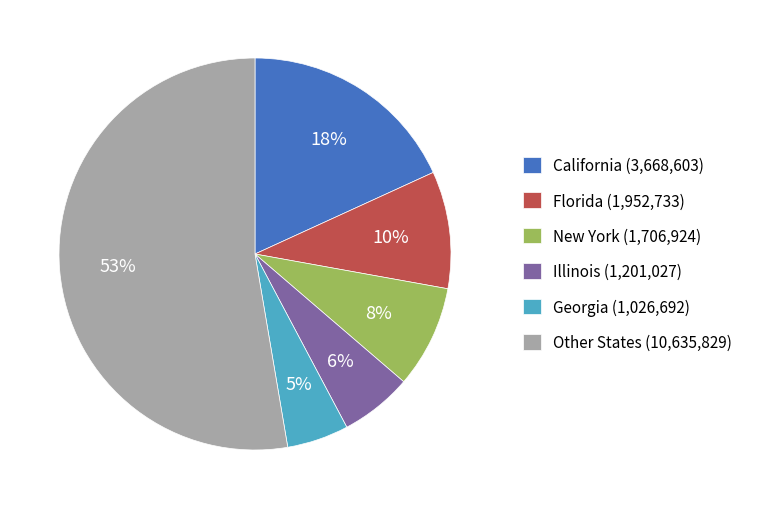

Rank the categories by value from lowest to highest.

Georgia (1,026,692), Illinois (1,201,027), New York (1,706,924), Florida (1,952,733), California (3,668,603), Other States (10,635,829)